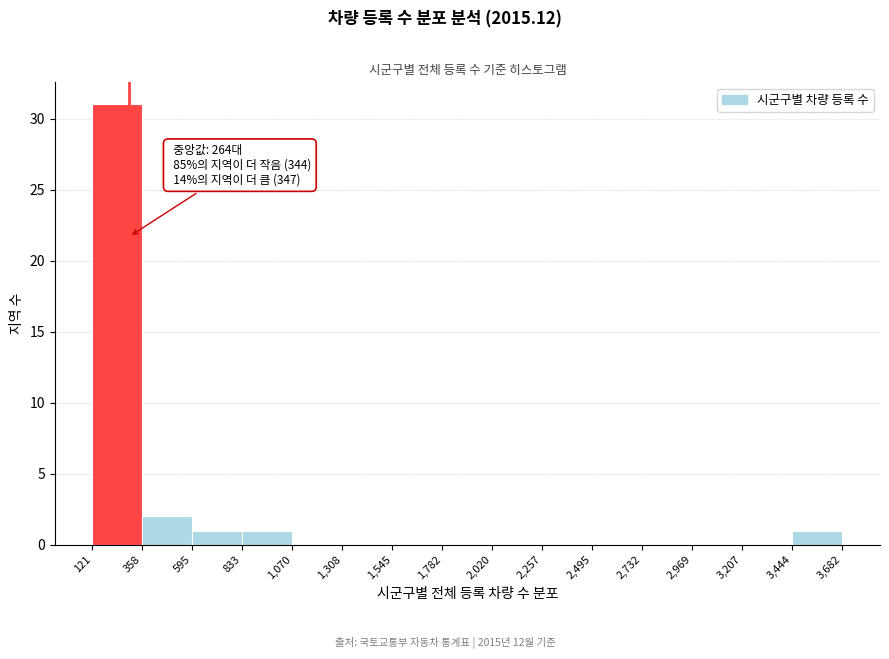

Over which range of the x-axis is the bar tallest?

121 to 358